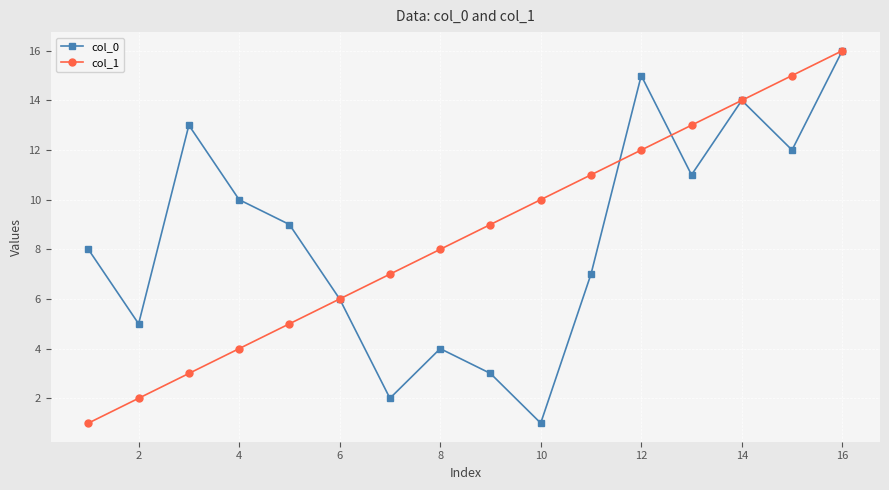

What are all the series names shown in the legend?

col_0, col_1